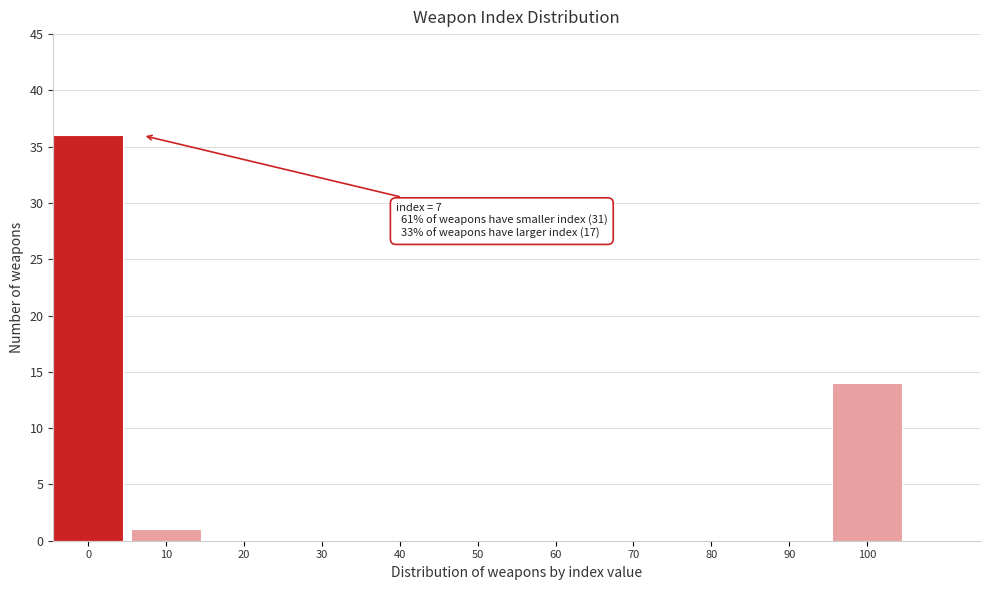

Reading left to right, transcribe all the data shown in this chart.

0=36	10=1	20=0	30=0	40=0	50=0	60=0	70=0	80=0	90=0	100=14